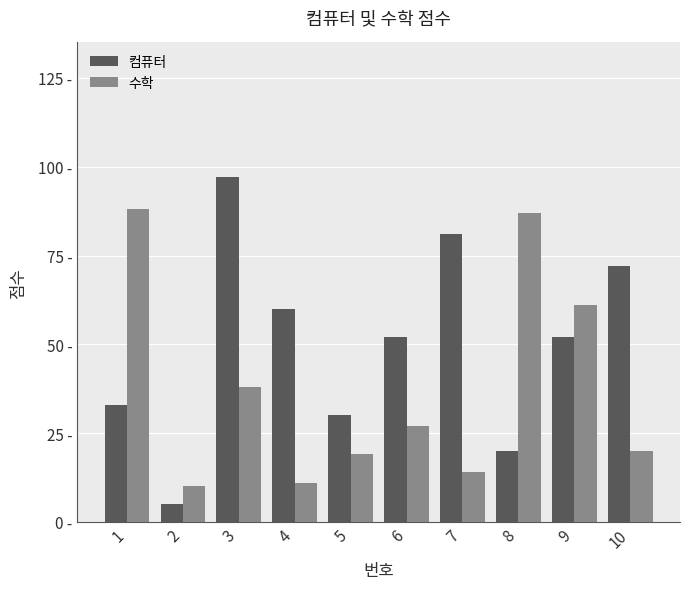

Are the bars horizontal?

No